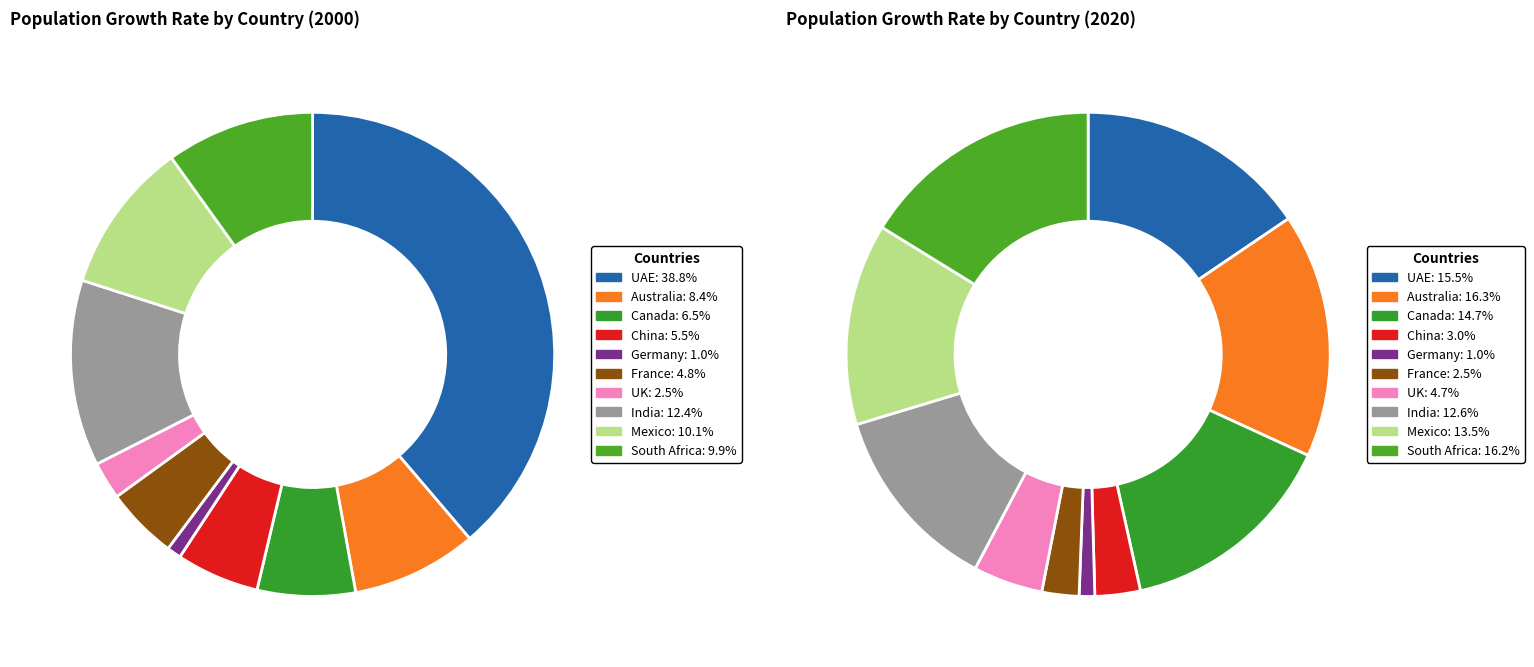

Which series has the largest range (max minus min)?

values_2000